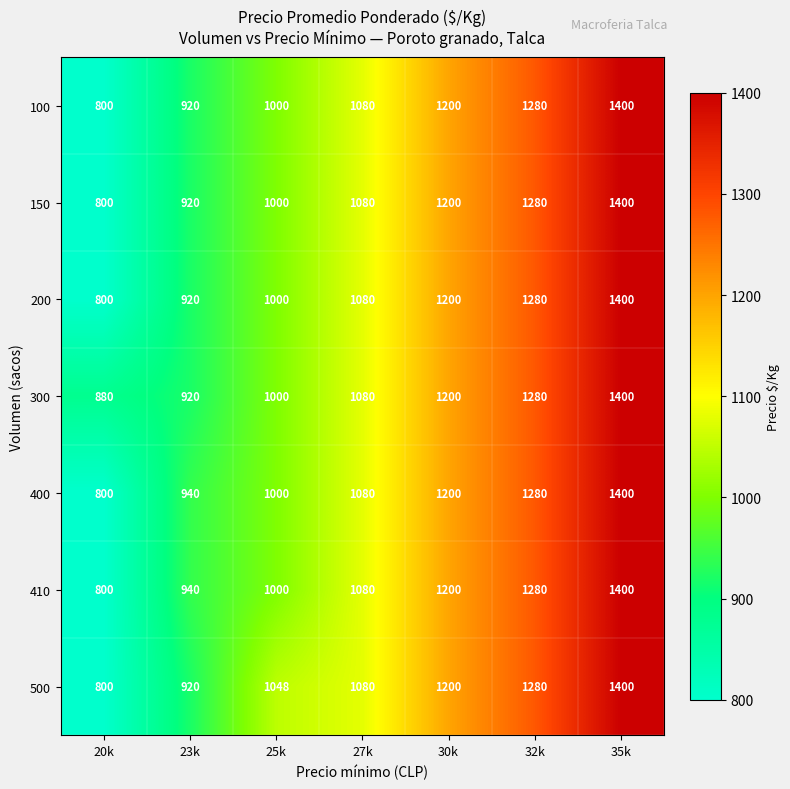

Is it true that 410 equals 940 at 23k?

True